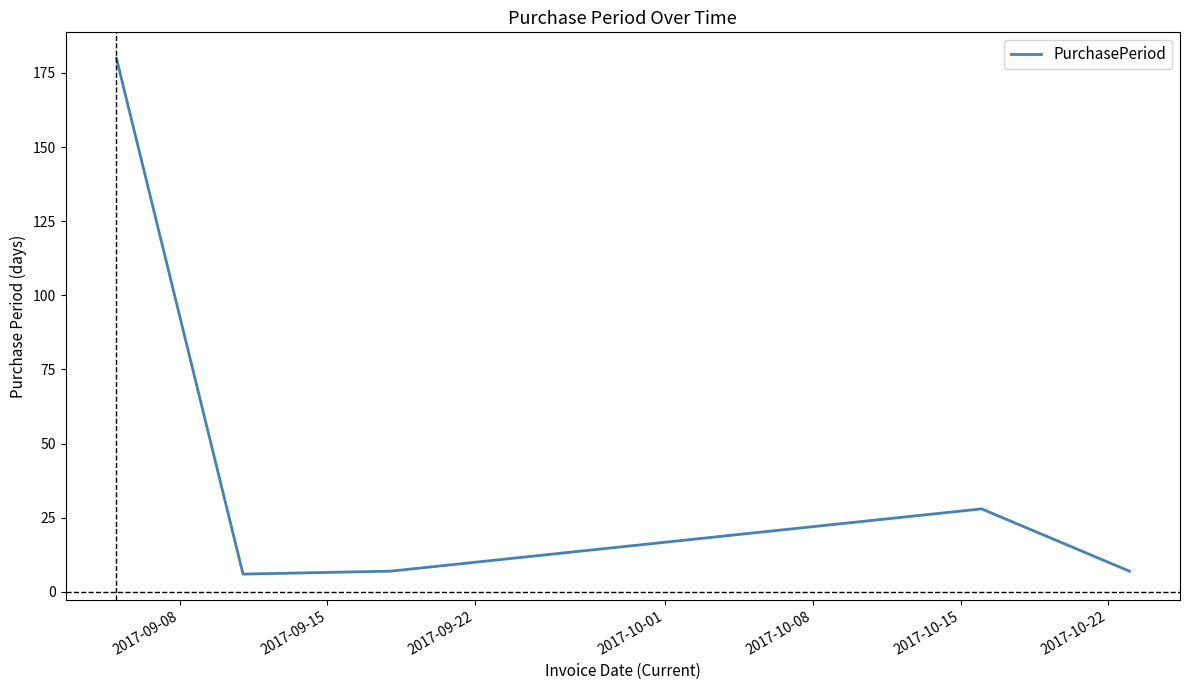

True or false: there are more than 1 points higher than both neighbors.

False